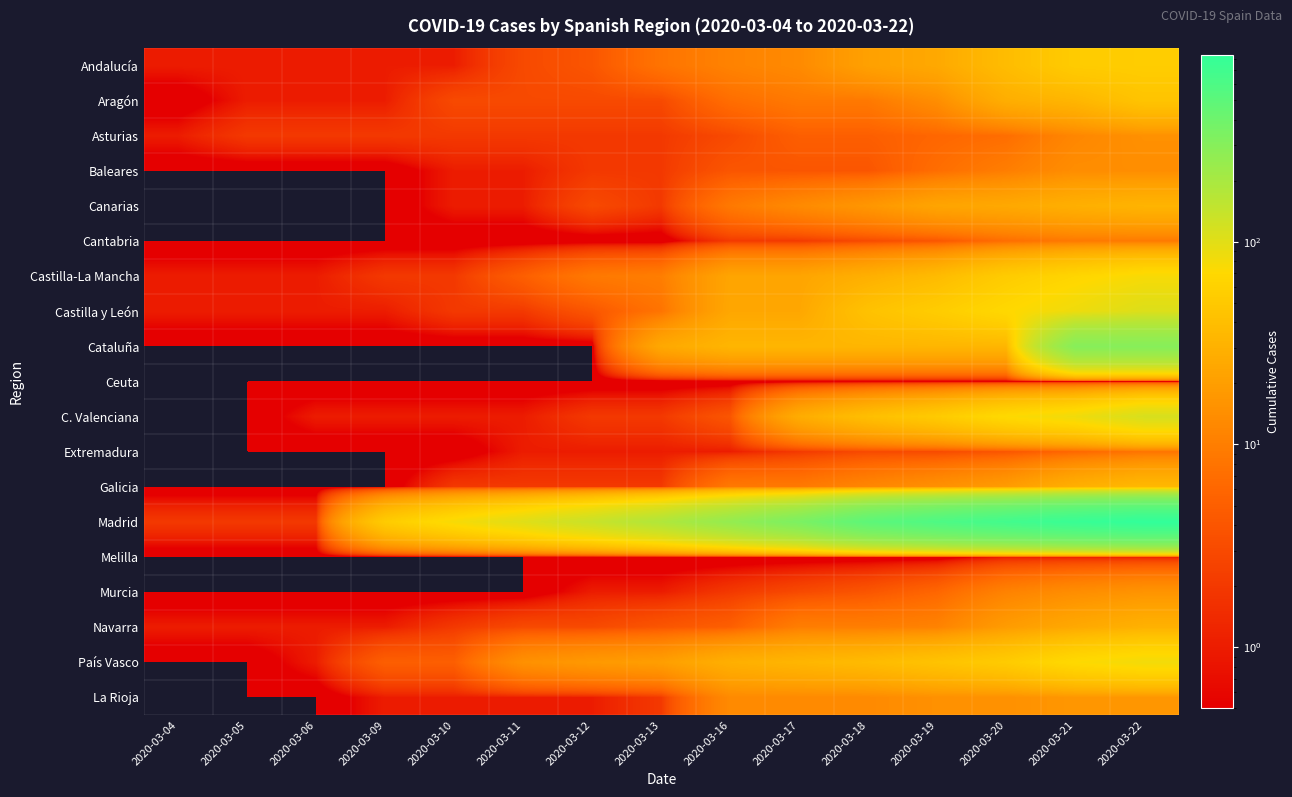

Which series has the largest range (max minus min)?

Madrid